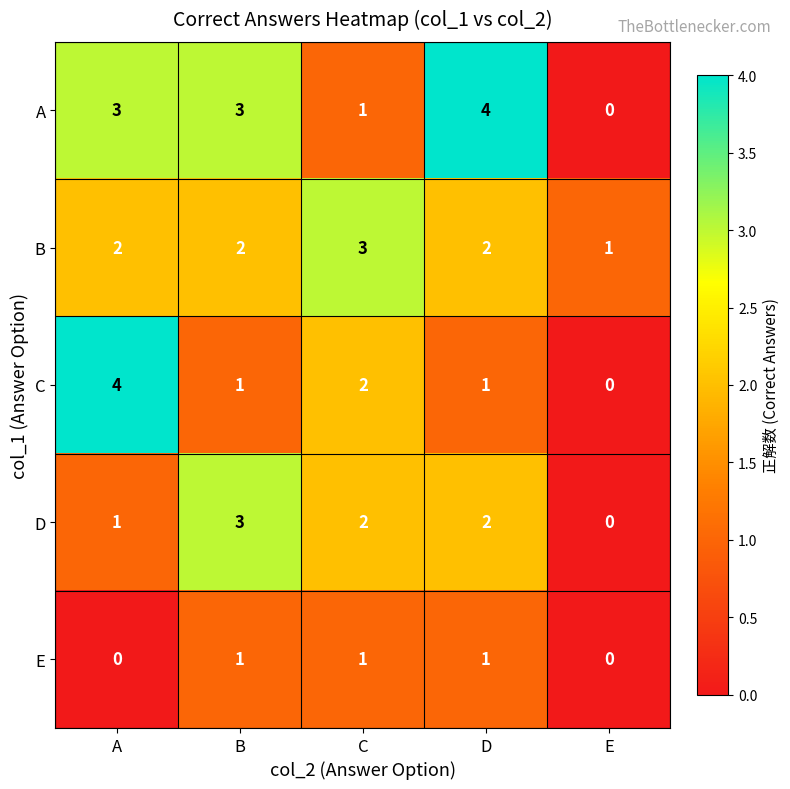

What is the sum of all A values?

11